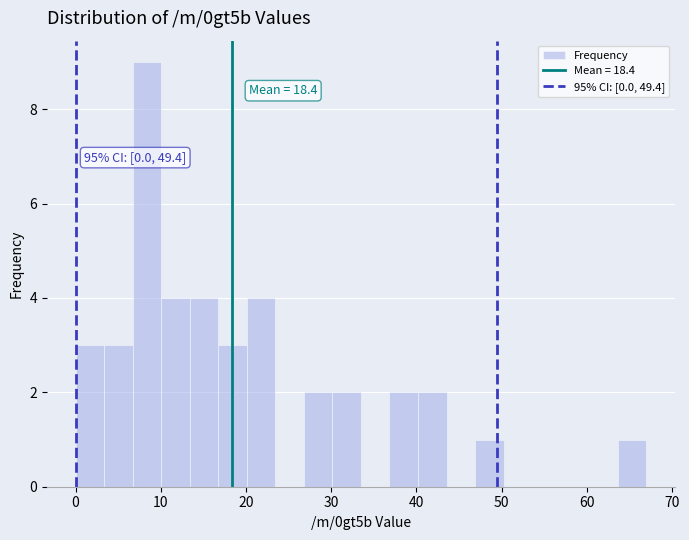

Around what value on the x-axis is the tallest bar? Give the approximate position of its centre, as read against the axis.

8